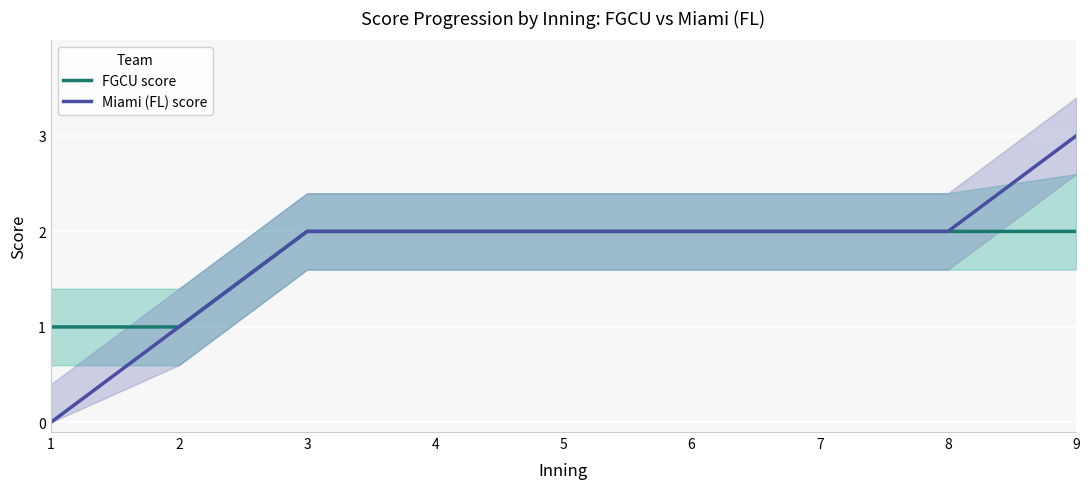

Which series has the largest total across all categories?

FGCU score